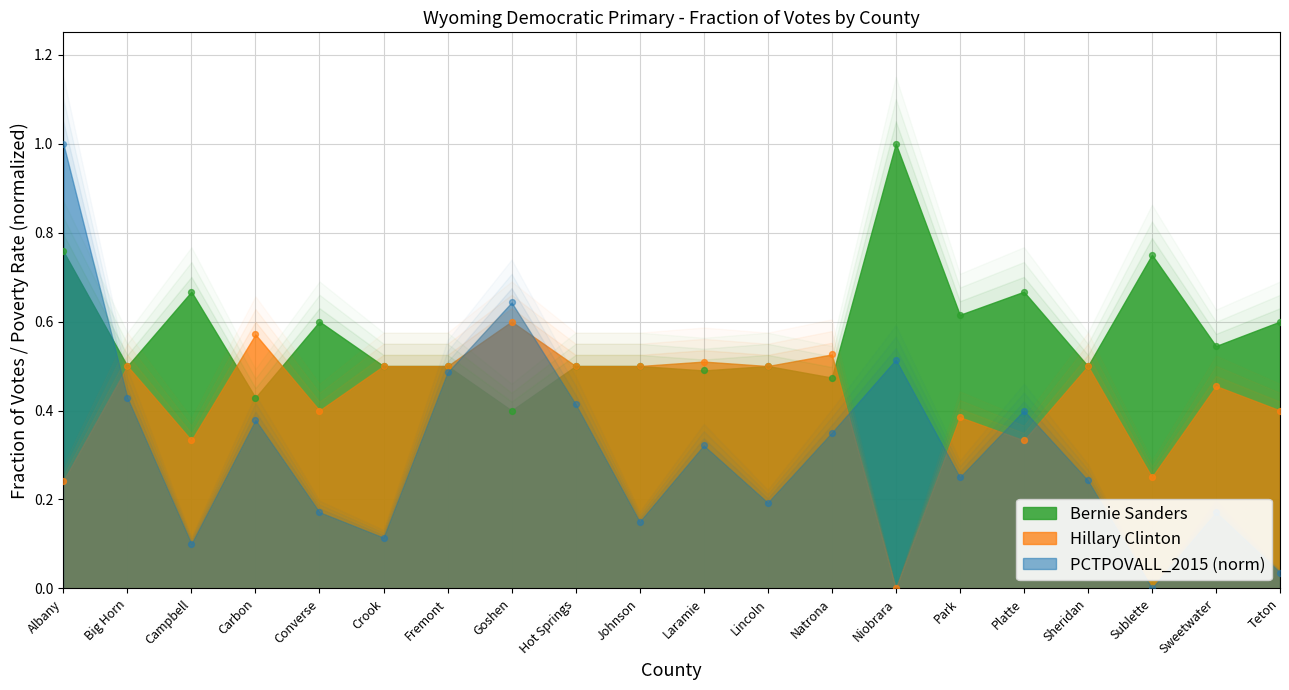

Which series reaches the minimum Y coordinate?

Hillary Clinton